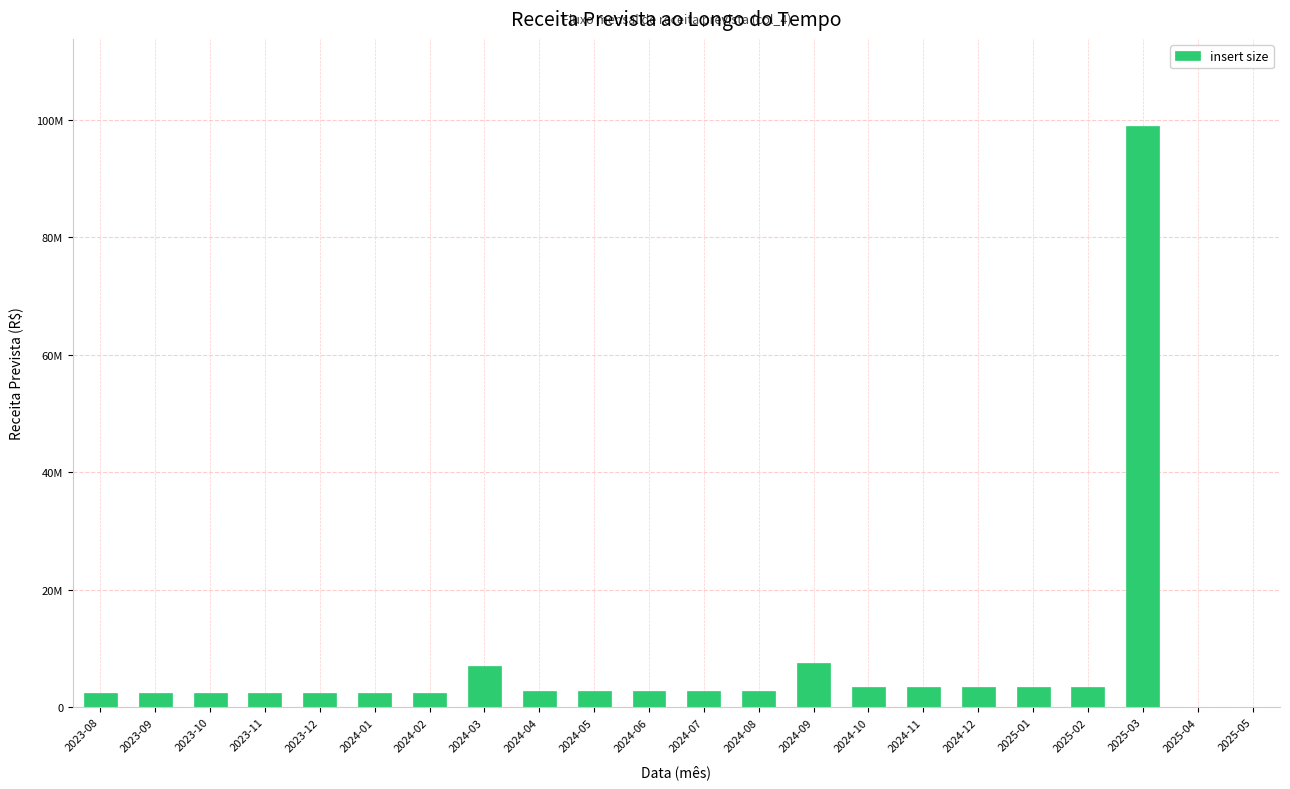

What is the sum of the values at 2024-02 and 2024-10?

5857078.8